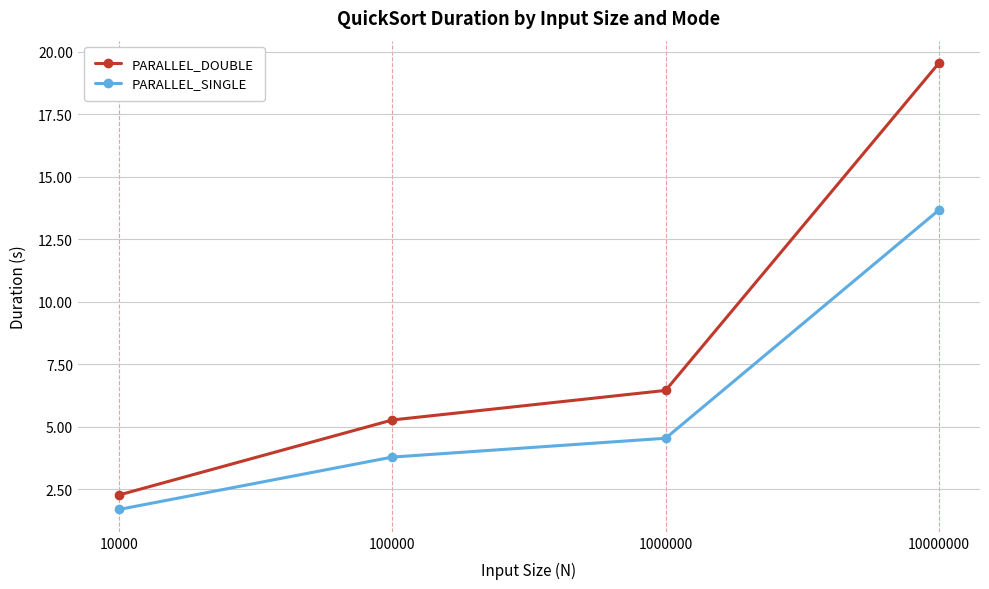

Between 100000 and 1000000, which series saw the biggest shift?

PARALLEL_DOUBLE